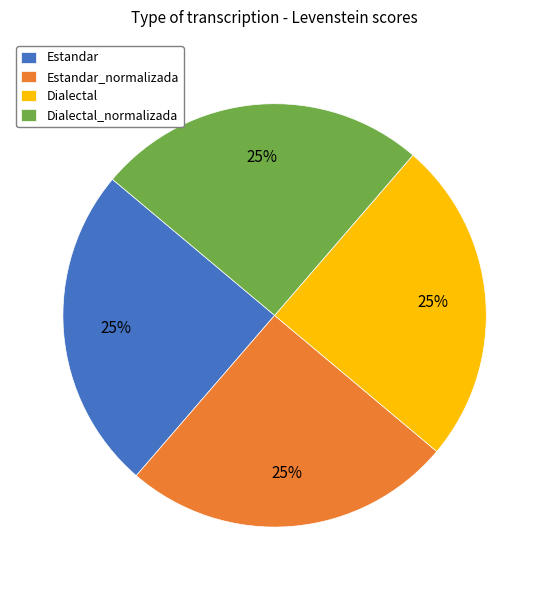

Approximately how many times larger is the value at Estandar_normalizada compared to Dialectal_normalizada?

1.0